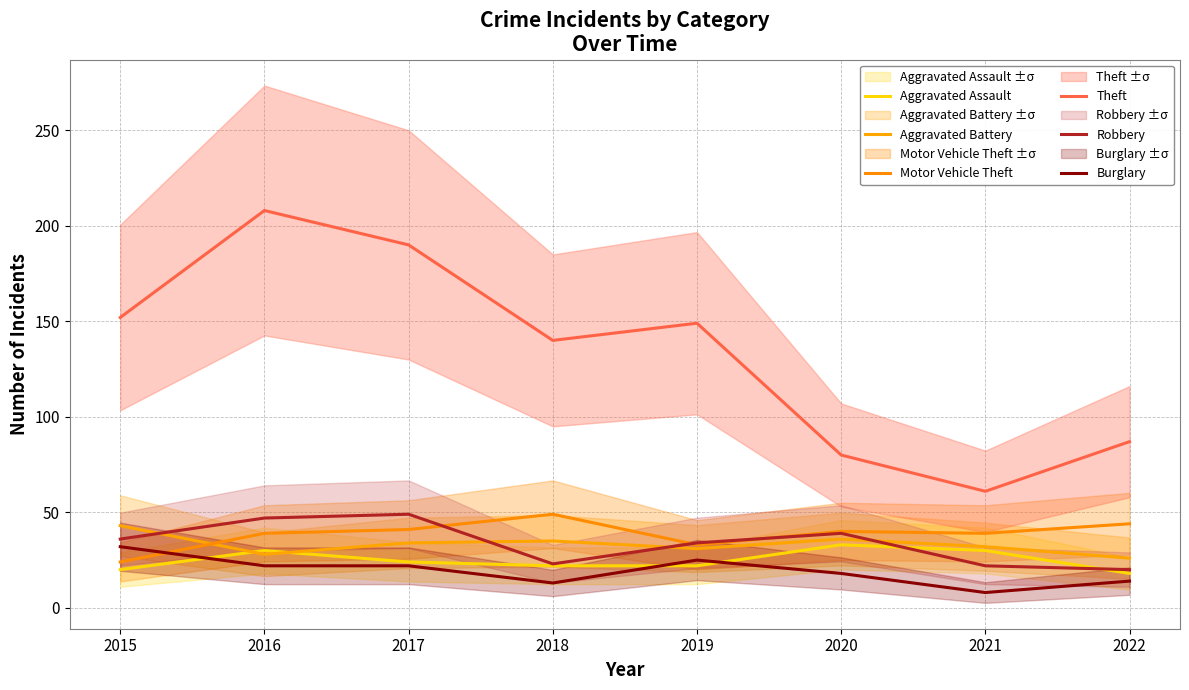

The value of Aggravated Battery at 2015 is 74. True or false?

False